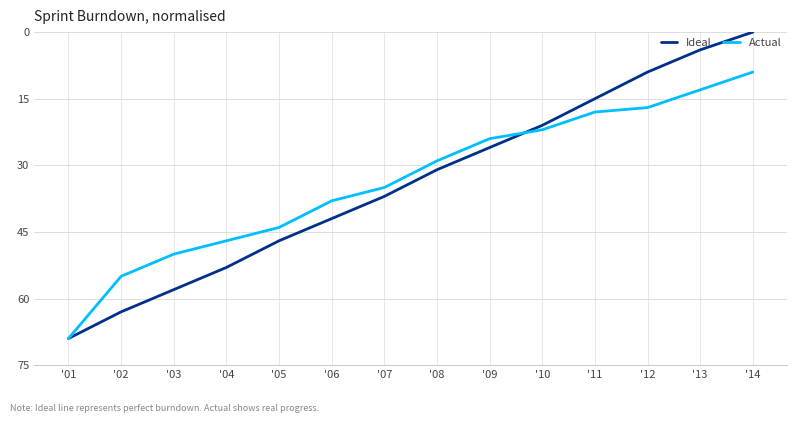

Count the number of data series in this chart.

2